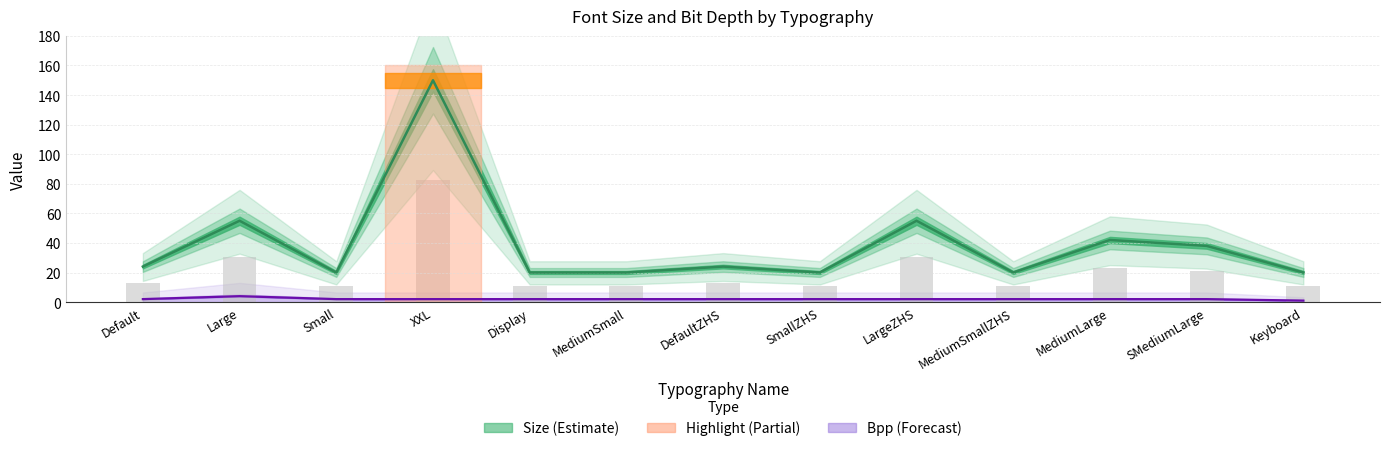

Are the bars horizontal?

No